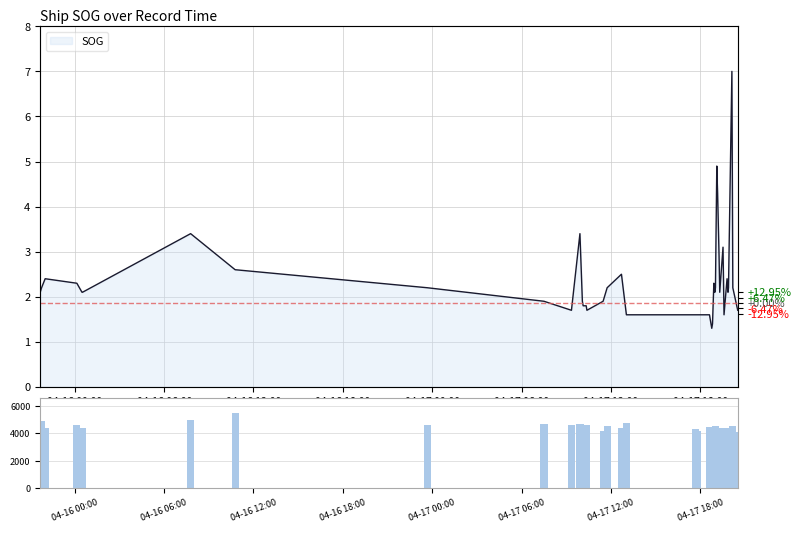

What is the difference between the maximum and minimum values?

1459